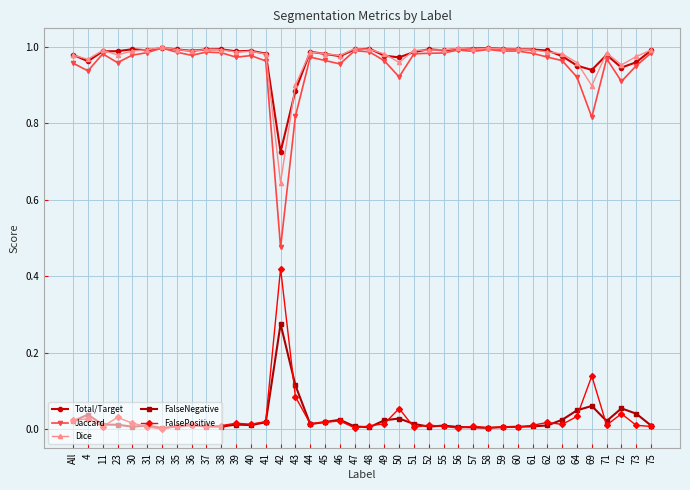

Where is the first local maximum for Jaccard?

11